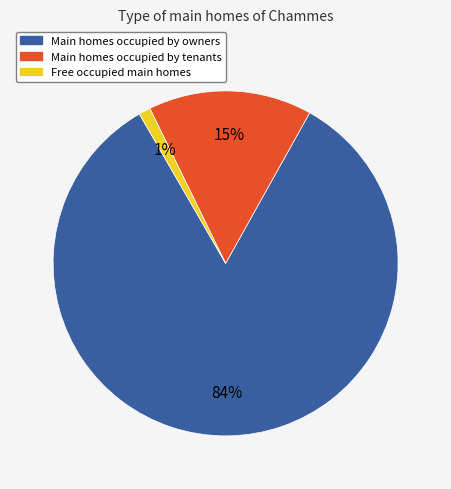

How many slices are in this pie chart?

3